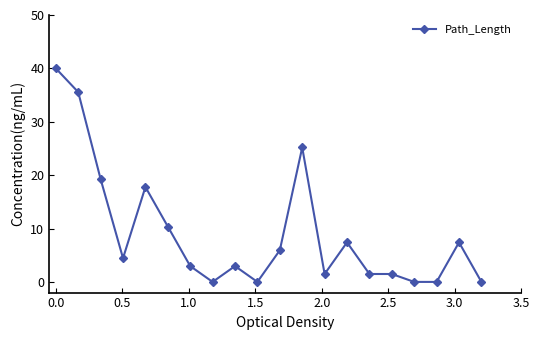

What is the difference between the maximum and second lowest values?

40.0